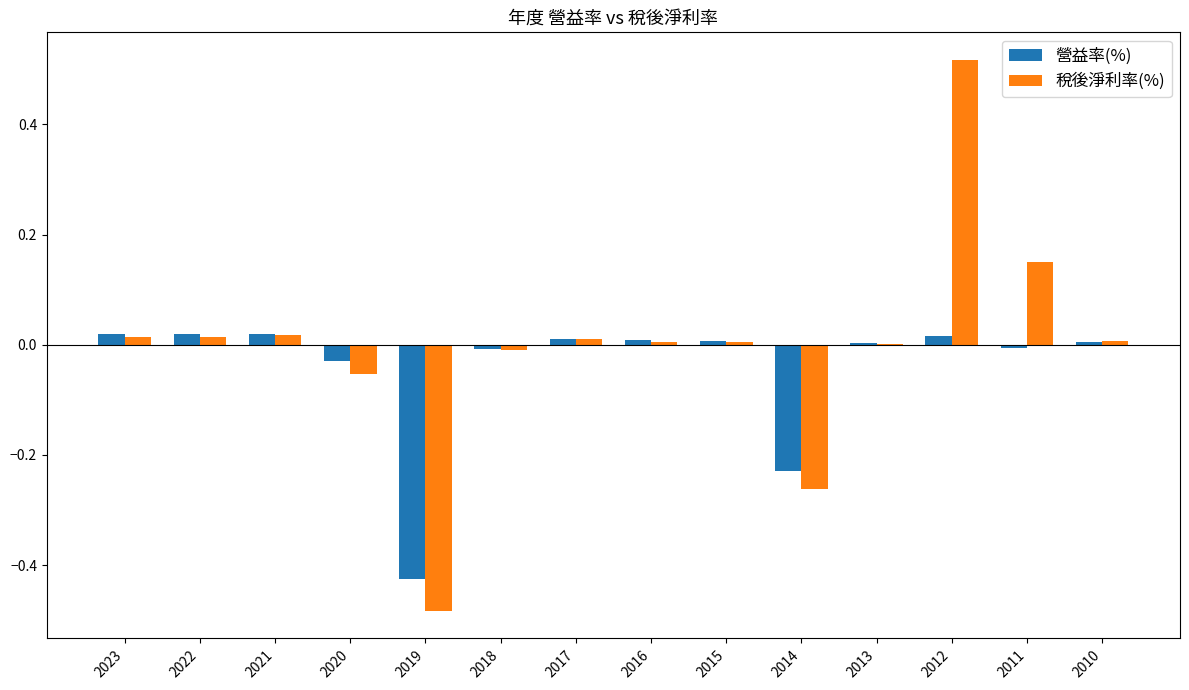

Which category has the highest value in the 稅後淨利率(%) series?

2012